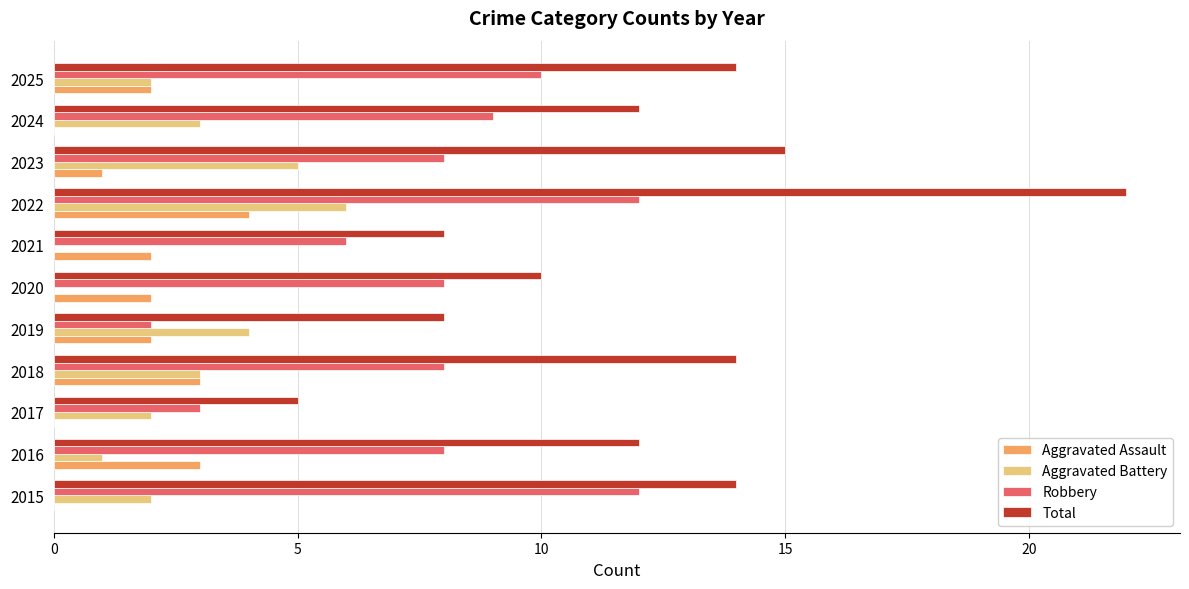

How many series are shown in this chart?

4